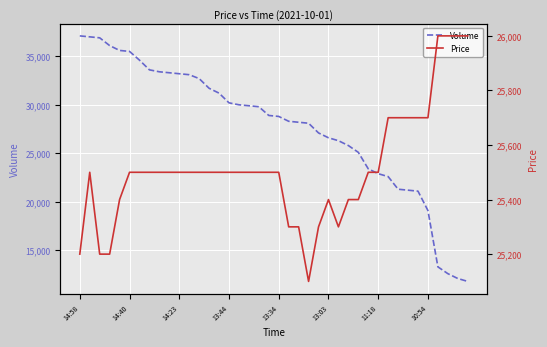

Count the Price values in the range 25400 to 25500.

23